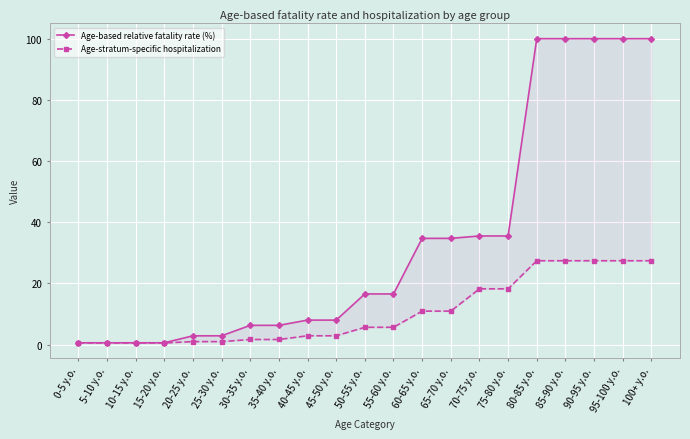

Where does the Age-based relative fatality rate (%) series first go above 16?

50-55 y.o.